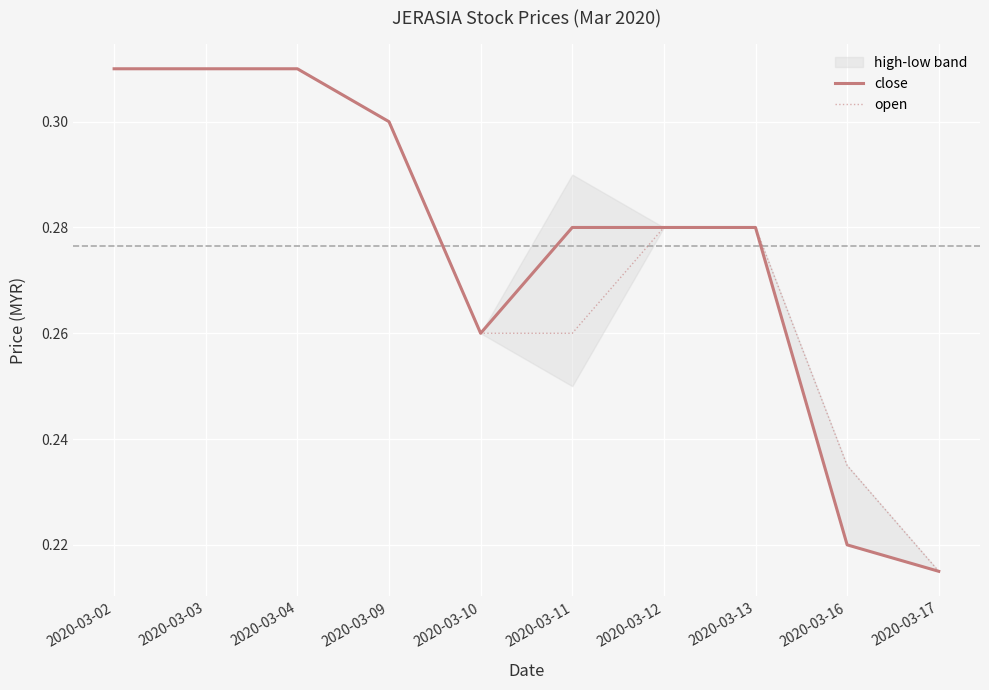

The value of open at 2020-03-13 is 0.3. True or false?

True